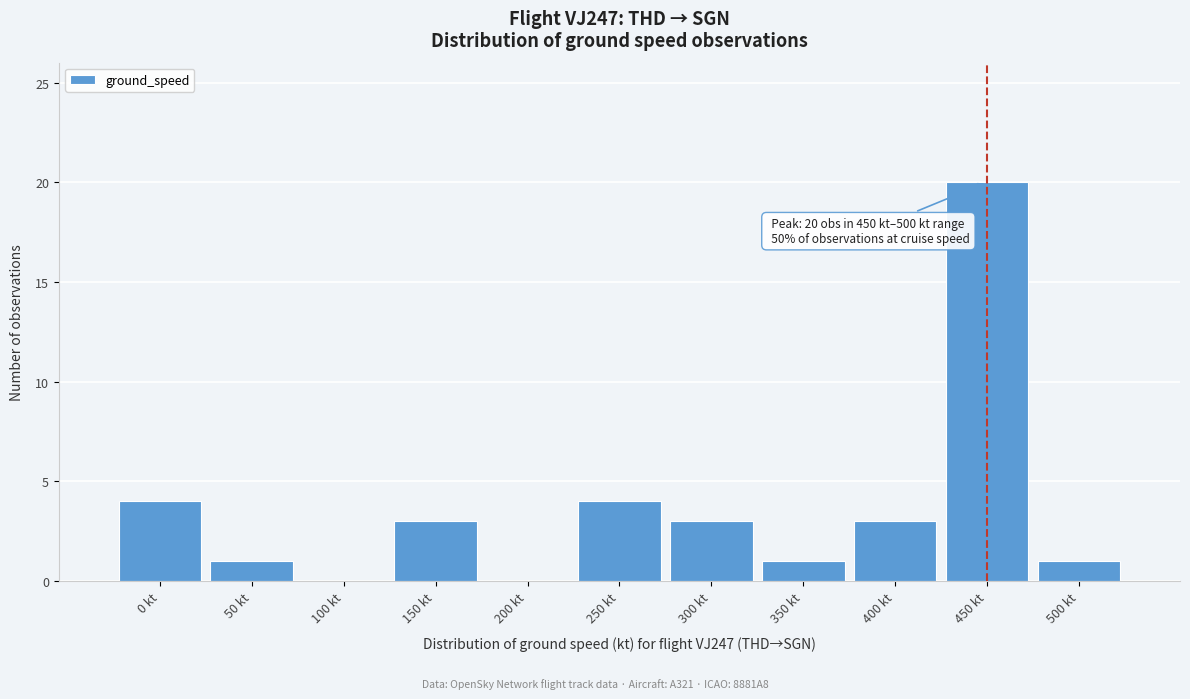

Reading left to right, list all the values displayed in this chart.

0 kt=4	50 kt=1	100 kt=0	150 kt=3	200 kt=0	250 kt=4	300 kt=3	350 kt=1	400 kt=3	450 kt=20	500 kt=1